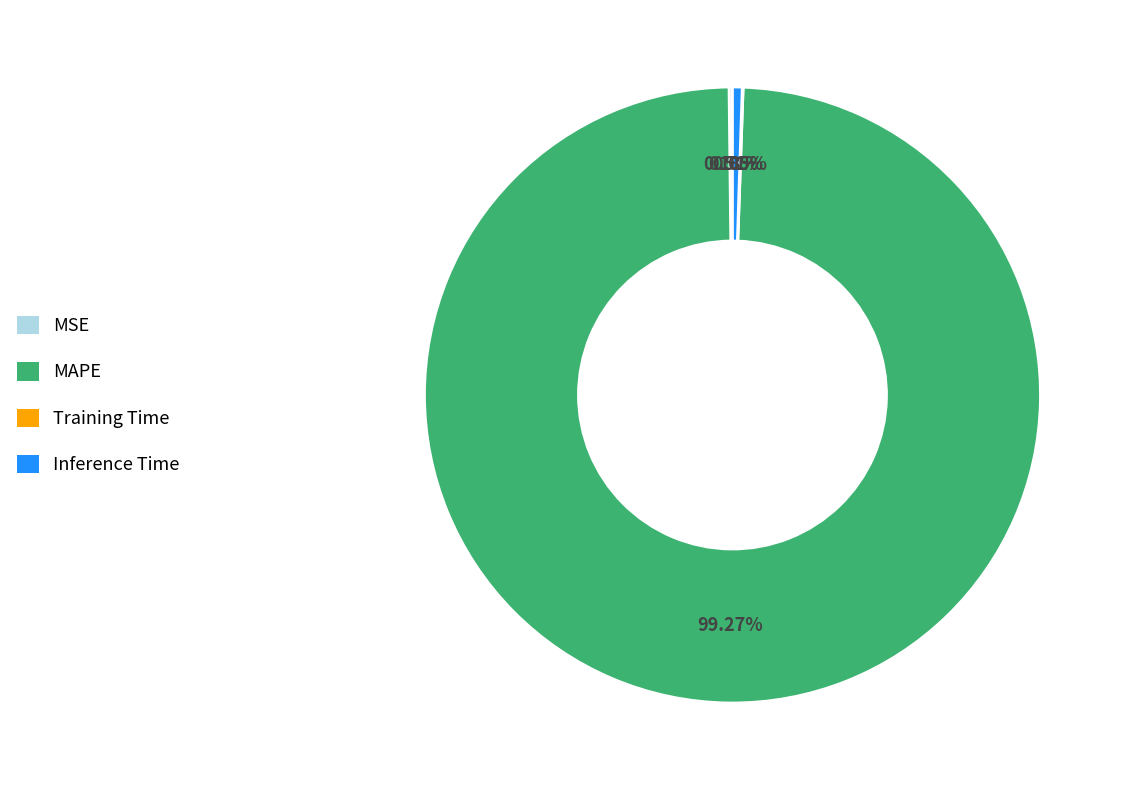

To the nearest percent, what is the difference between the largest and smallest slice percentages?

99%